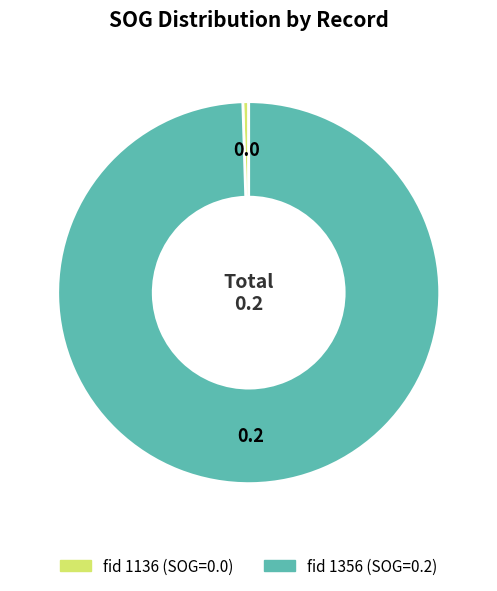

Is there a majority slice in this chart?

Yes